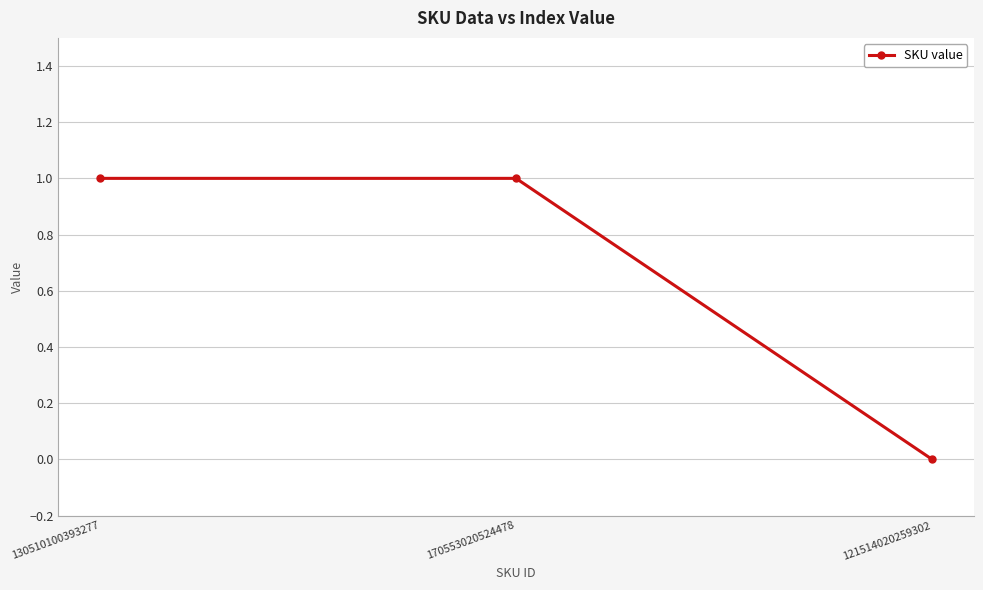

What is the label of the 1st point from the right?

121514020259302